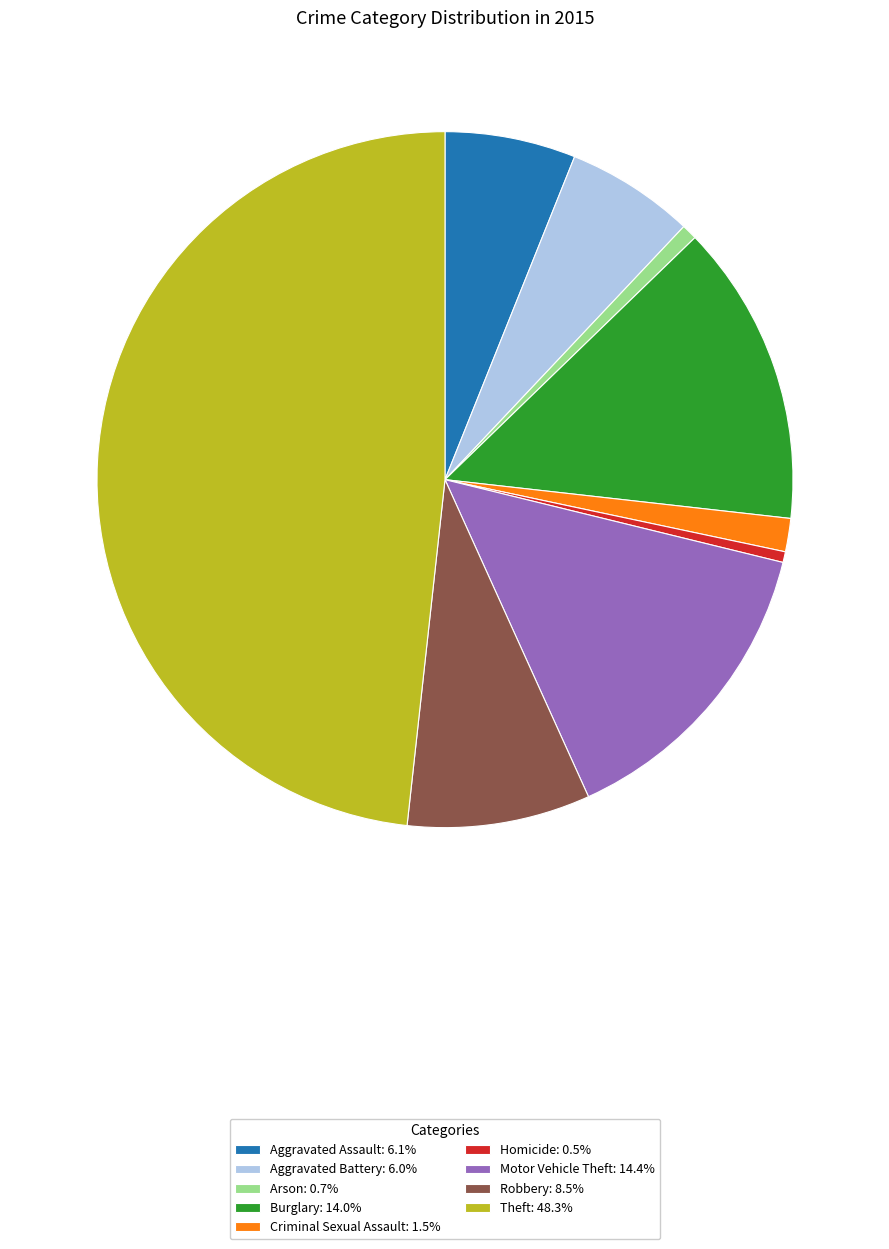

Do Theft: 48.3% and Robbery: 8.5% together represent more than half of the pie?

Yes